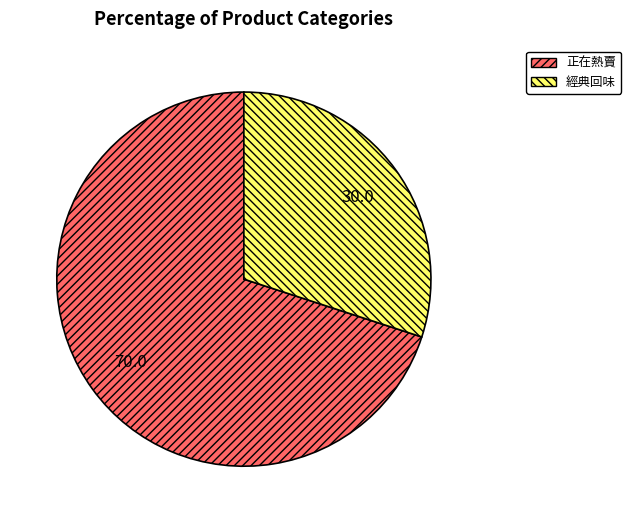

What is the ratio of the value at 經典回味 to the value at 正在熱賣?

0.4